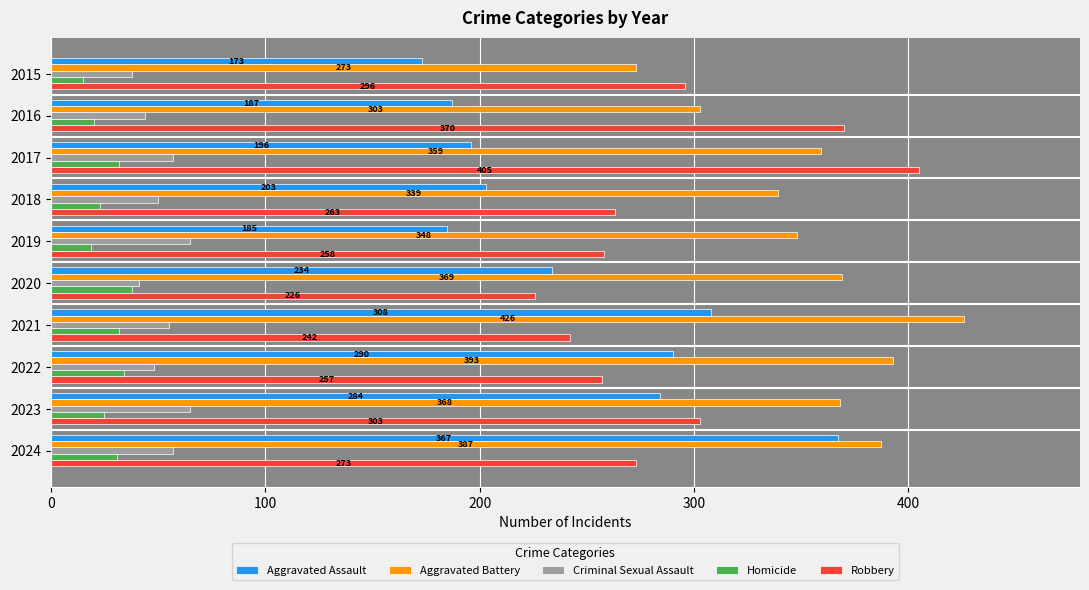

What is the average value of the Homicide series?

27